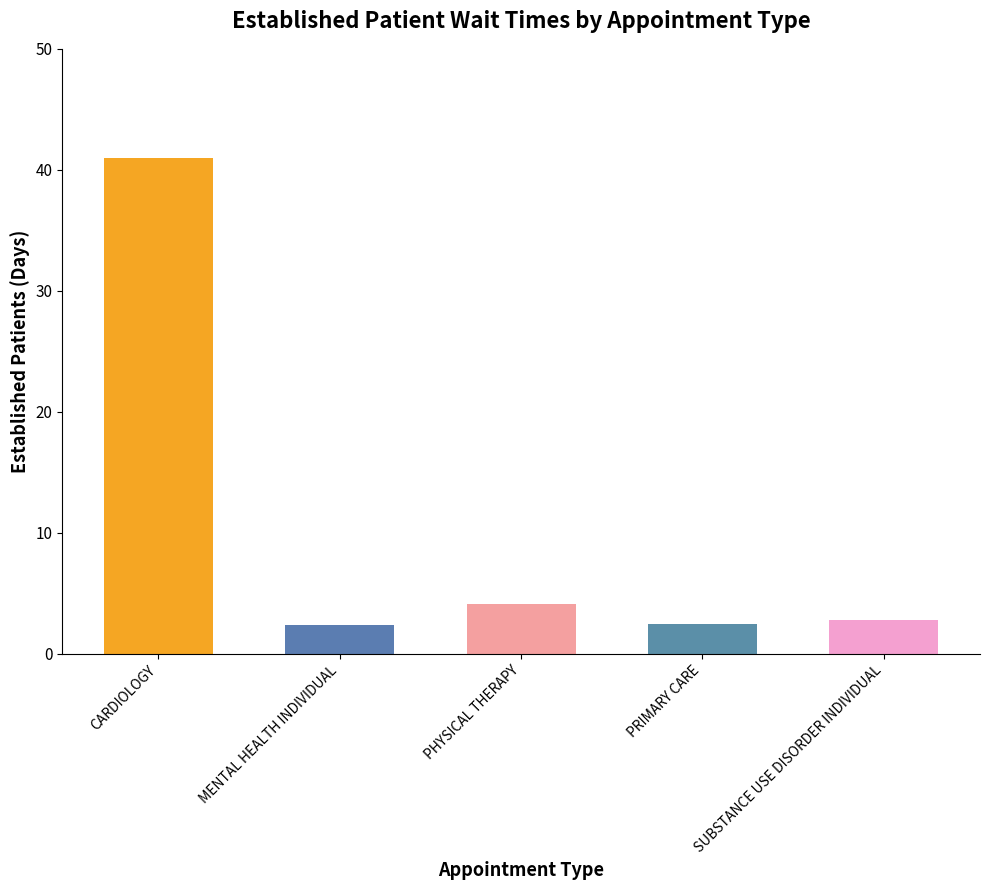

How many bars are there in total?

5